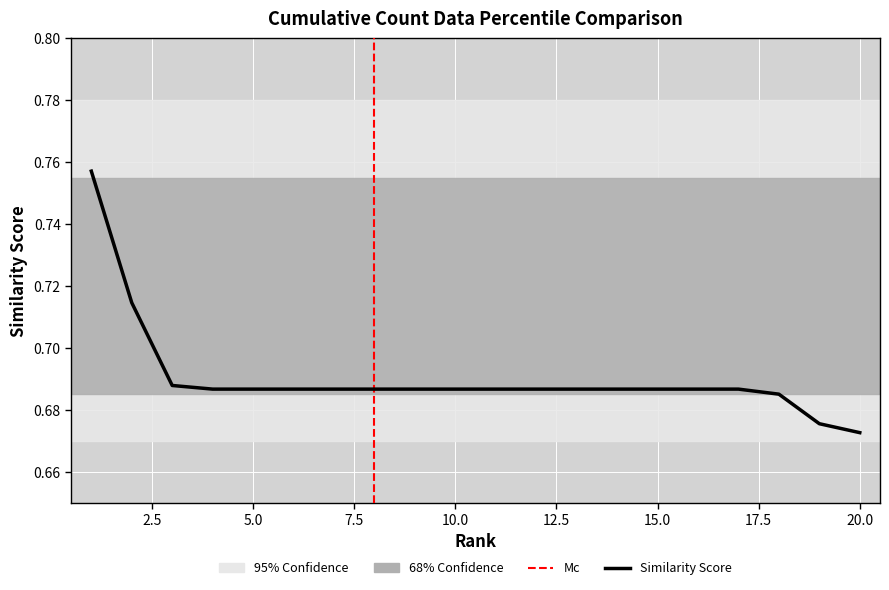

The chart shows a value of 1.2 at 15. True or false?

False